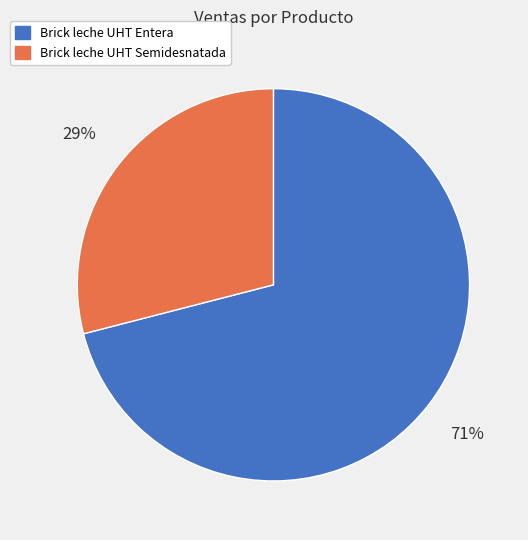

To the nearest percent, what is the average slice percentage?

50%